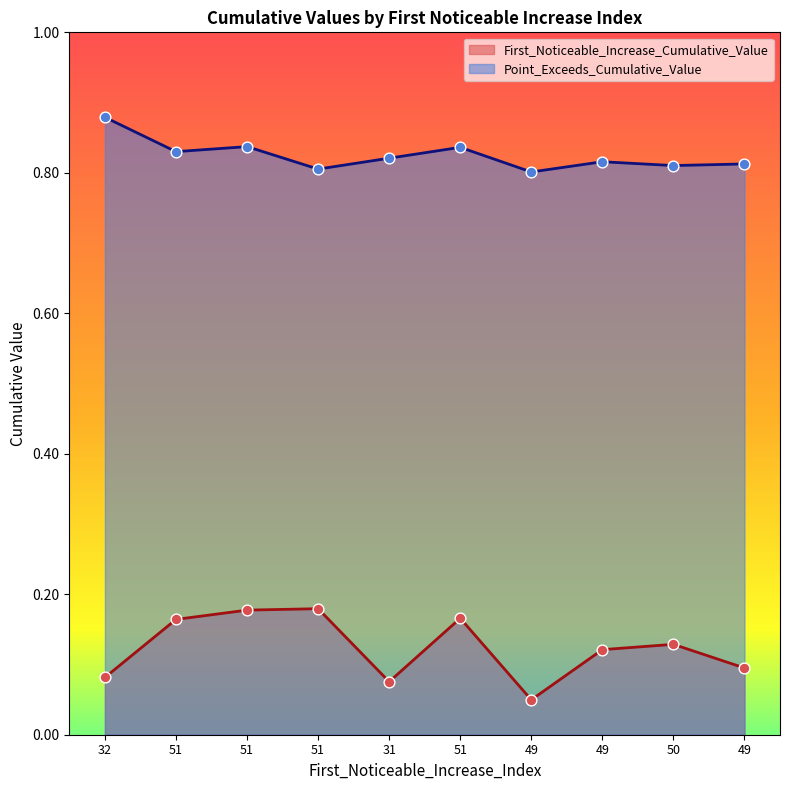

What are all the series names shown in the legend?

First_Noticeable_Increase_Cumulative_Value, Point_Exceeds_Cumulative_Value